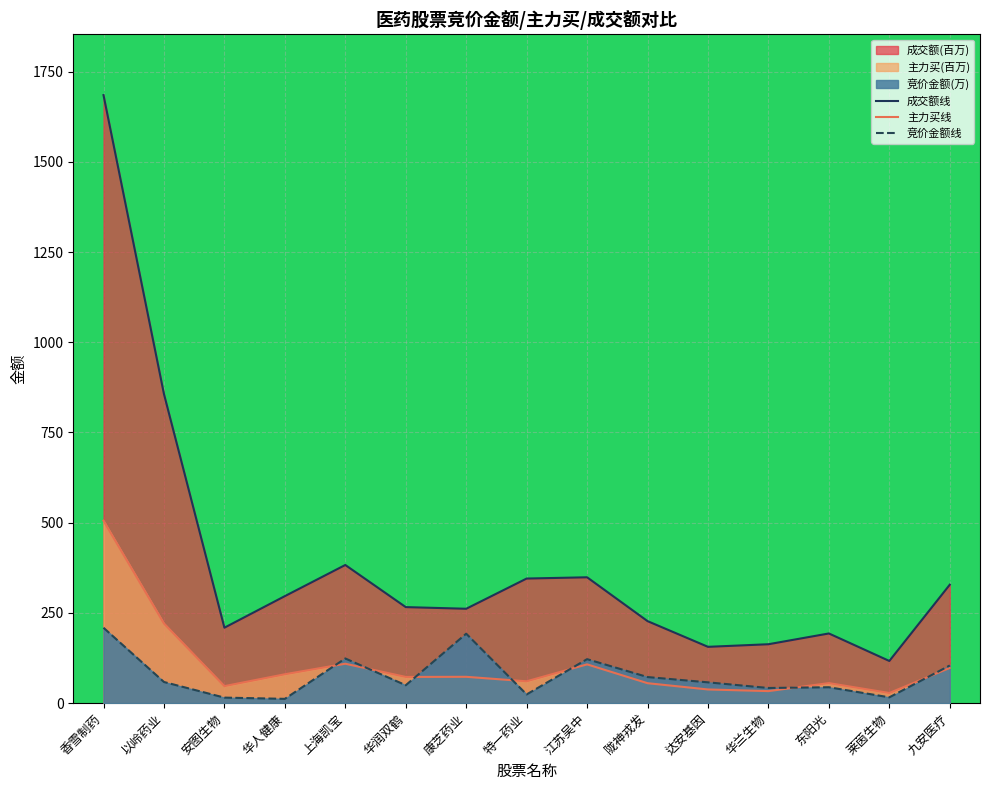

True or false: 成交额线 and 主力买线 cross at least once.

False